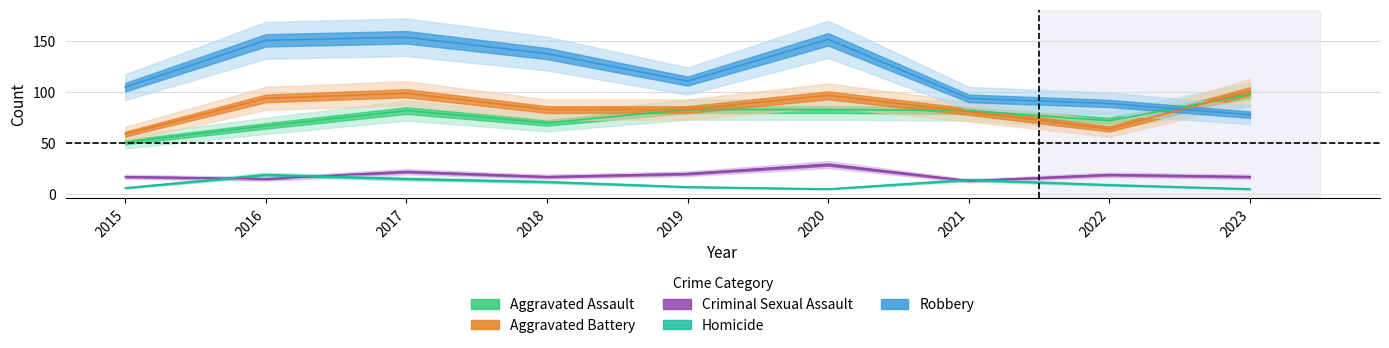

True or false: Robbery and Homicide cross at least once.

False